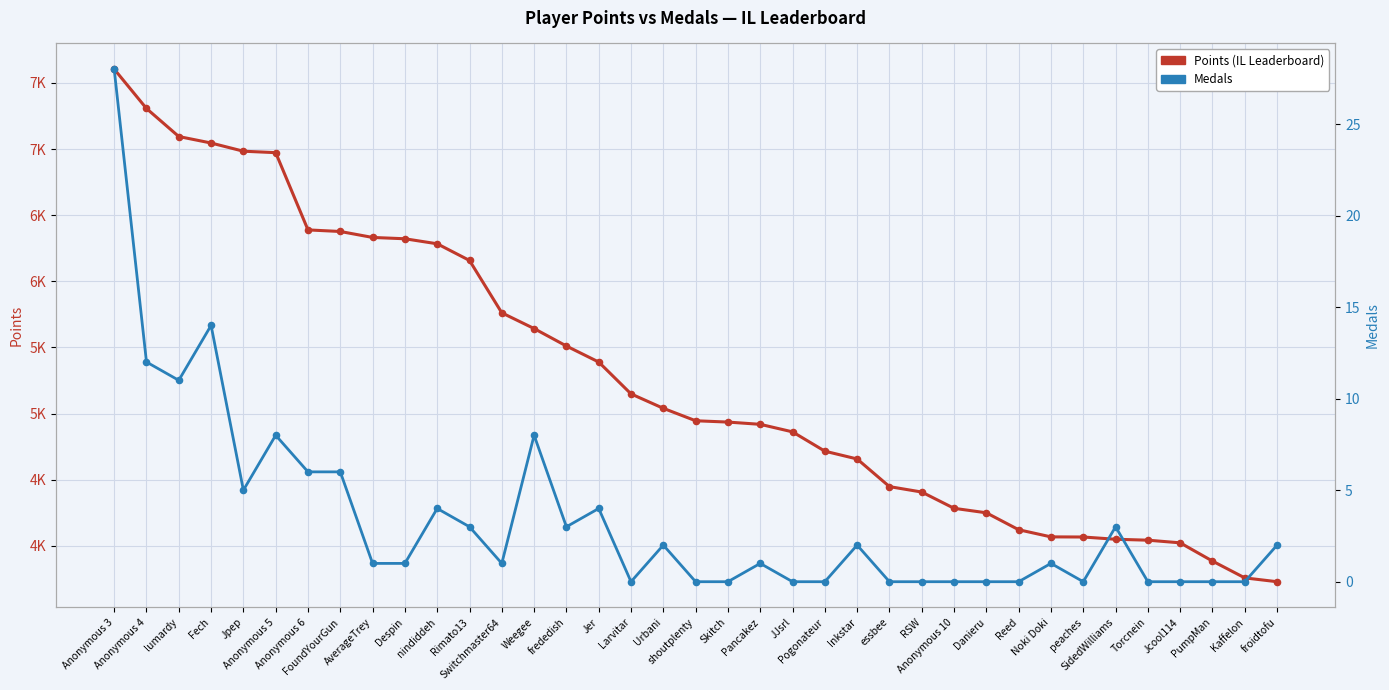

Which series contains the highest Y value?

Points